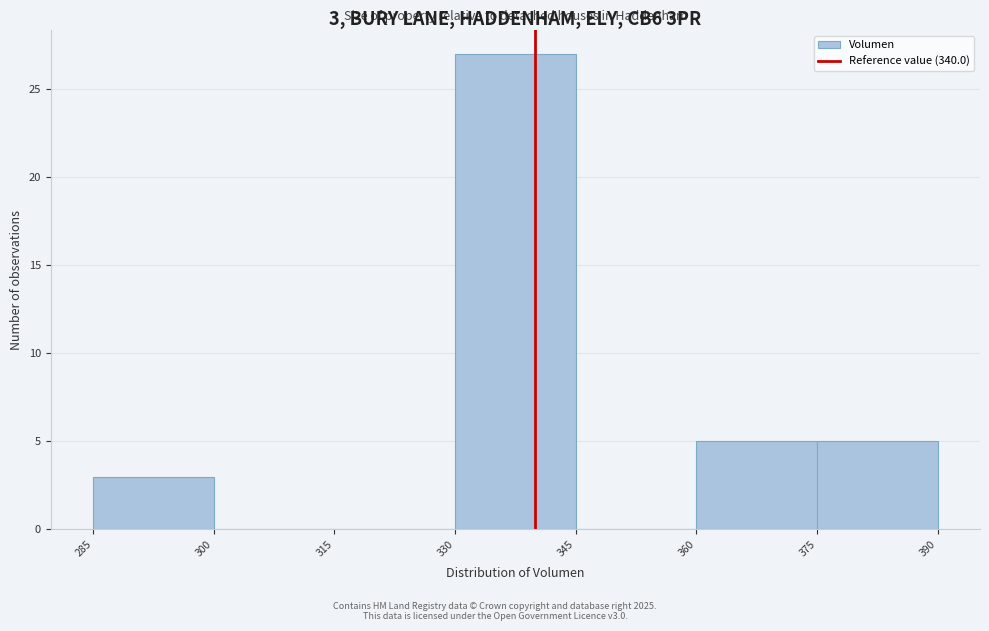

Over which range of the x-axis is the bar tallest?

330 to 345